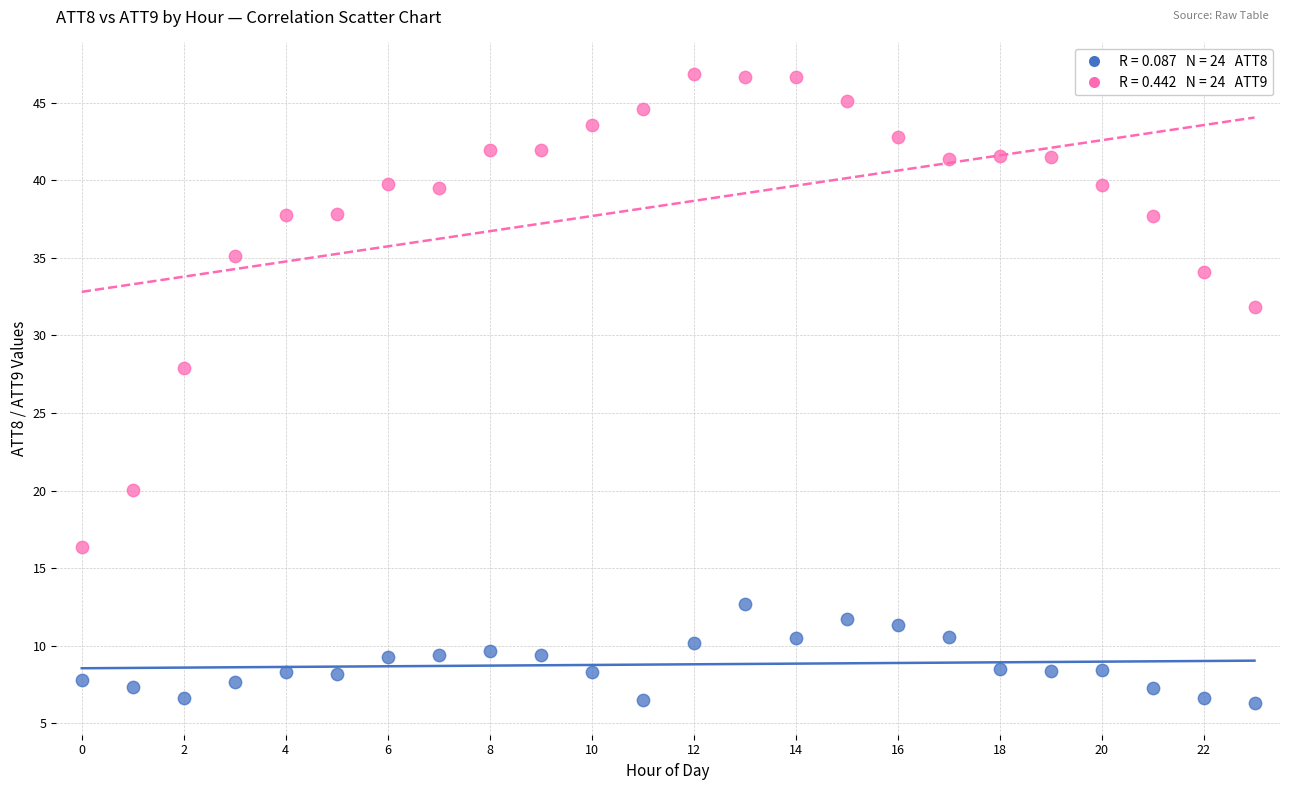

Across all data points, what is the range of Y values (max minus min)?

40.6